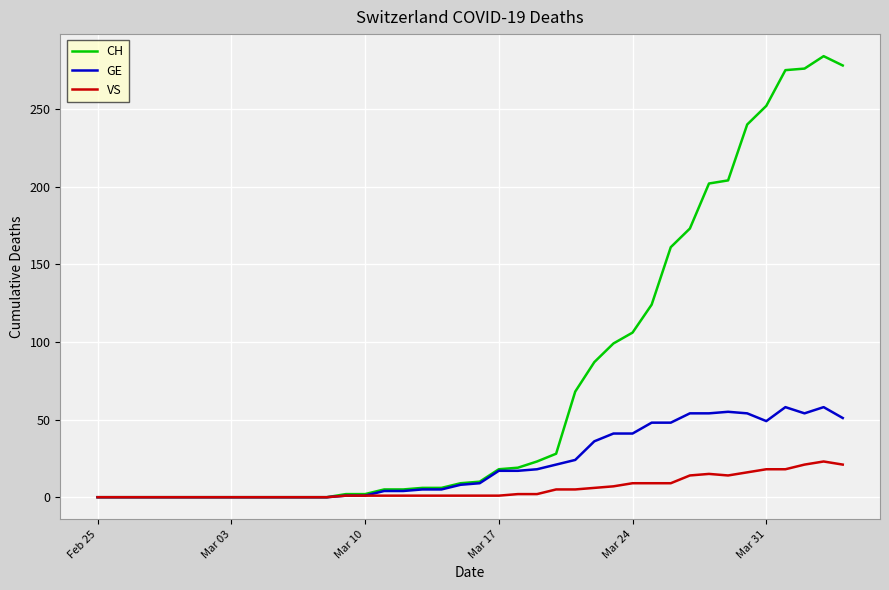

Count the number of data series in this chart.

3